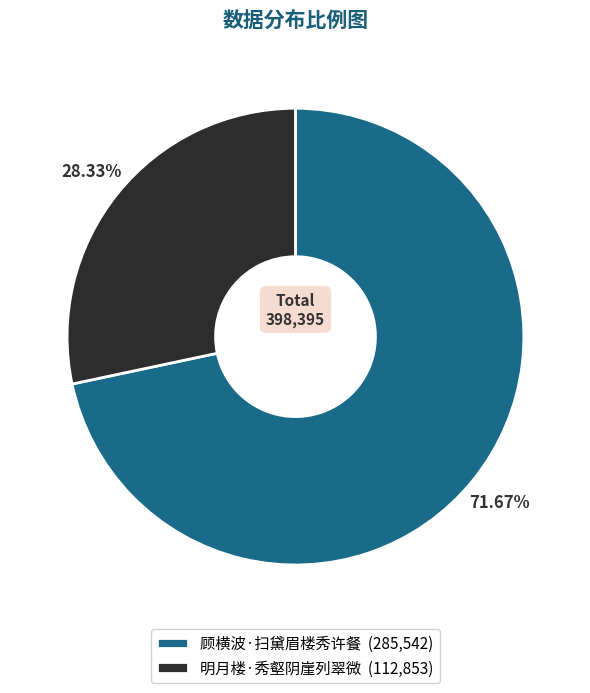

Count the number of slices in the pie.

2